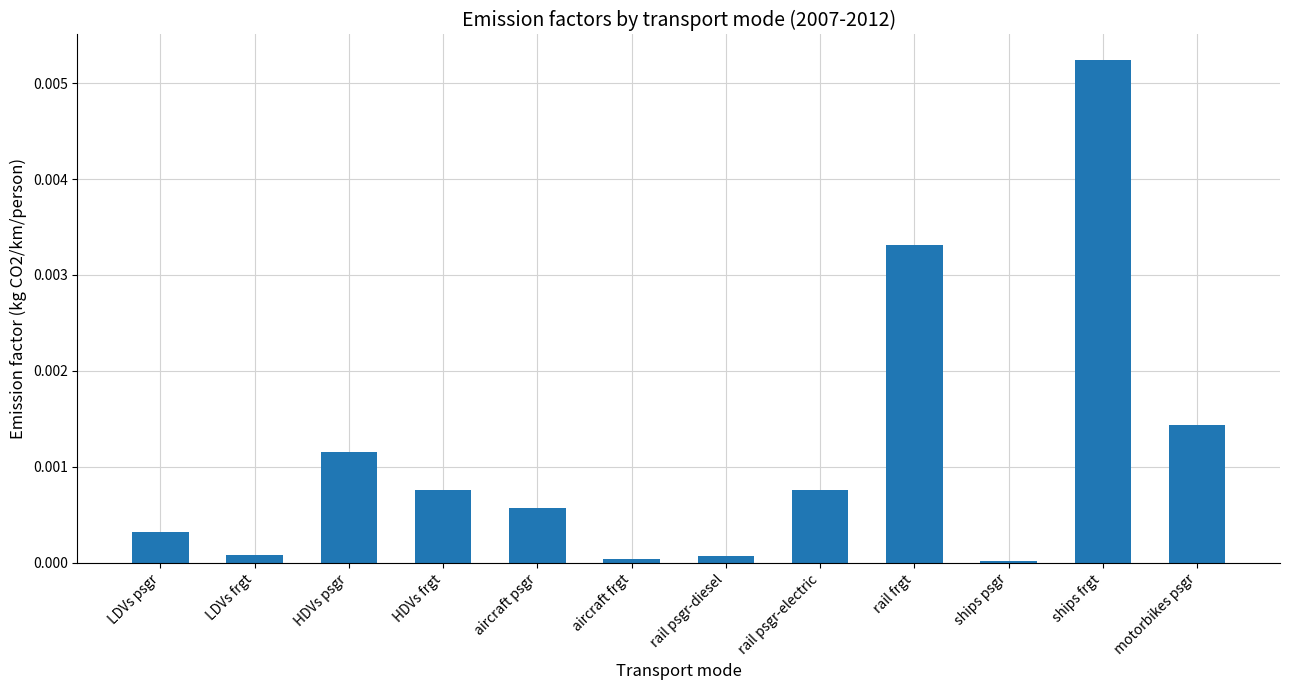

Is it true that the value at ships frgt is 0.0?

True